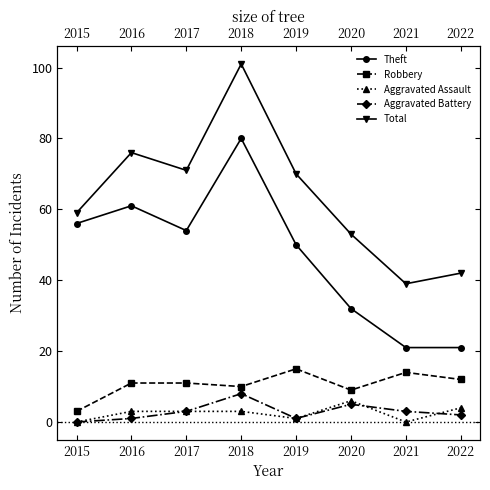

What are all the series names shown in the legend?

Theft, Robbery, Aggravated Assault, Aggravated Battery, Total